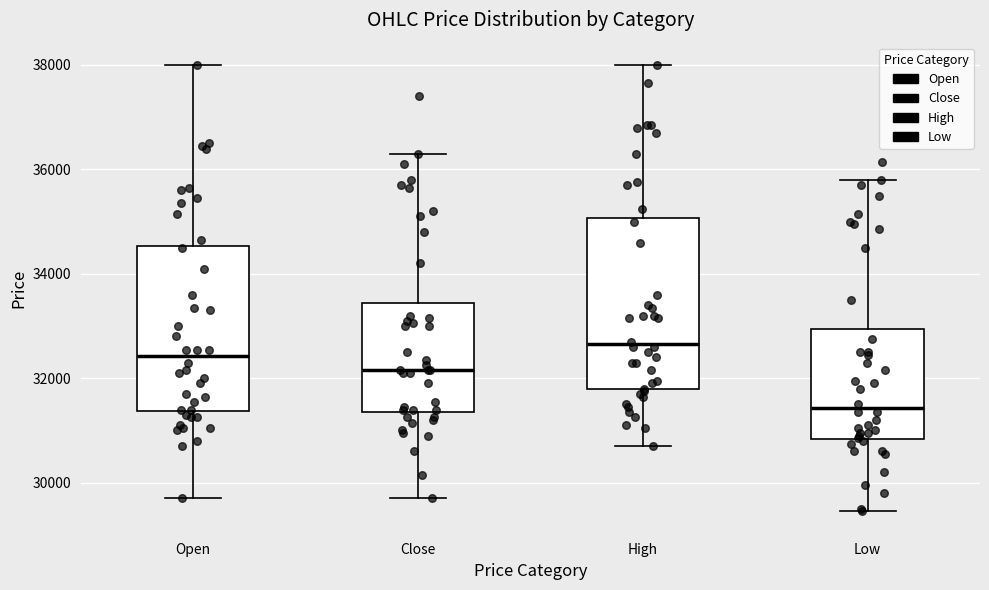

Reading left to right, read every box against the y-axis: the position of its median line, the range the box covers, and the ends of its whiskers. The values are not printed on the chart, so give them approximately, as read against the axis.

Open: median 32400, box 31400 to 34600, whiskers 29800 to 38000
Close: median 32200, box 31400 to 33400, whiskers 29800 to 36400
High: median 32600, box 31800 to 35000, whiskers 30800 to 38000
Low: median 31400, box 30800 to 33000, whiskers 29400 to 35800